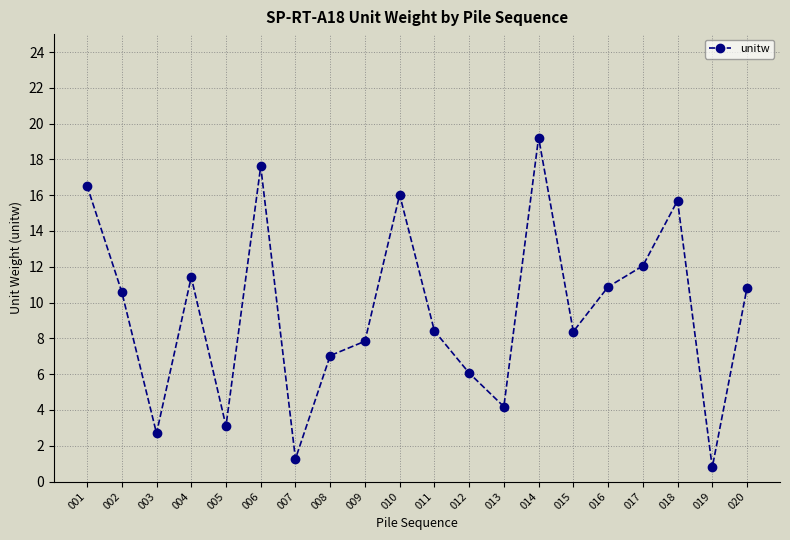

How many values are below 10?

10